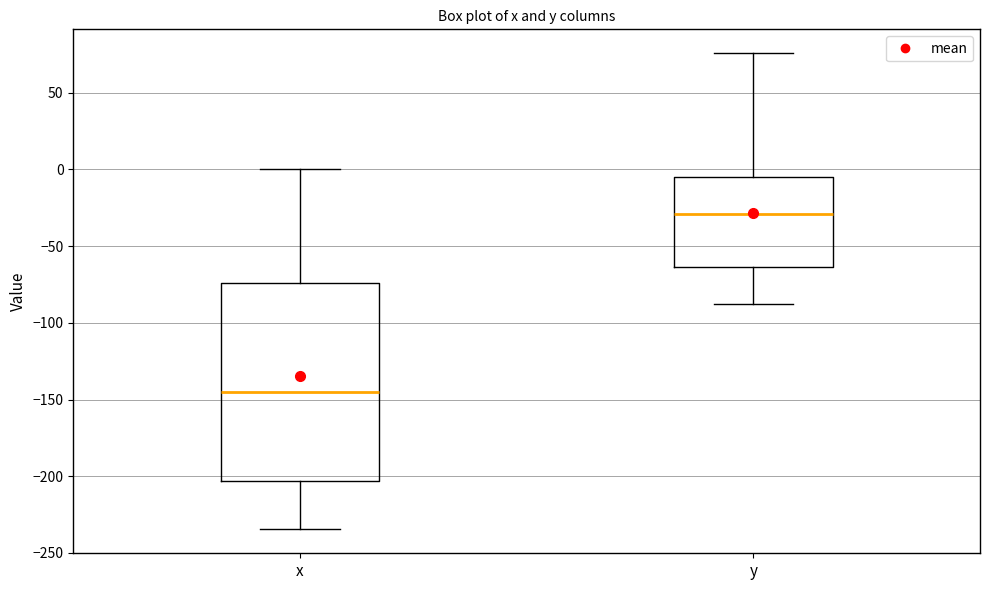

Which box is the tallest, from its lower edge to its upper edge?

x